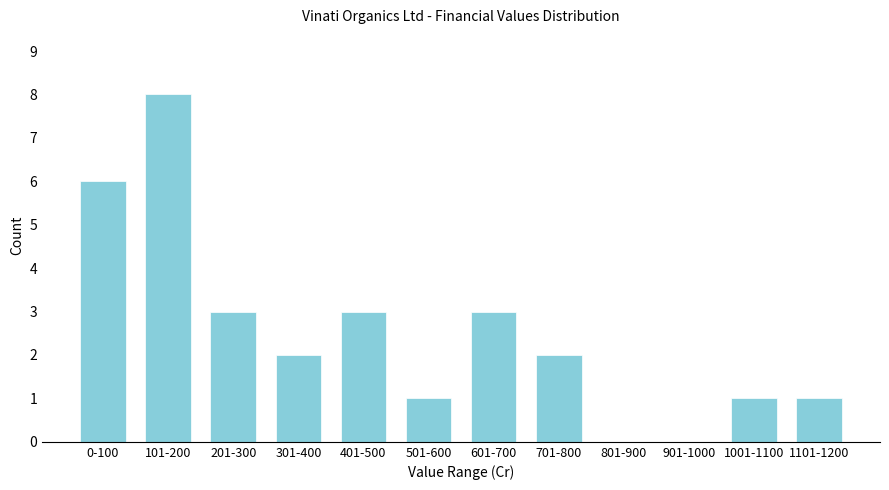

Reading right to left, extract all data points from this chart.

1101-1200=1	1001-1100=1	901-1000=0	801-900=0	701-800=2	601-700=3	501-600=1	401-500=3	301-400=2	201-300=3	101-200=8	0-100=6